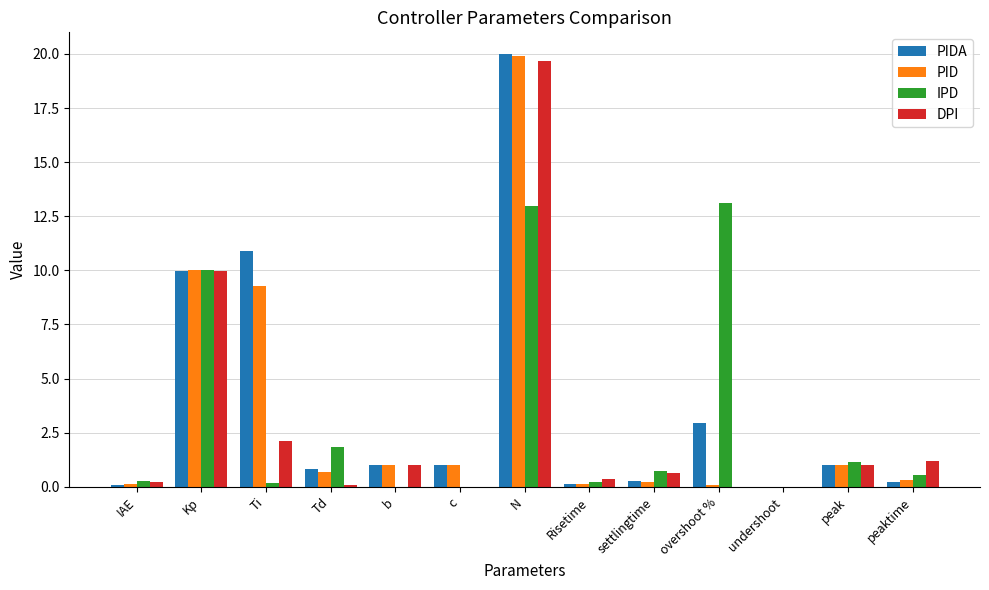

The IPD series shows 0.8 at Td. True or false?

False